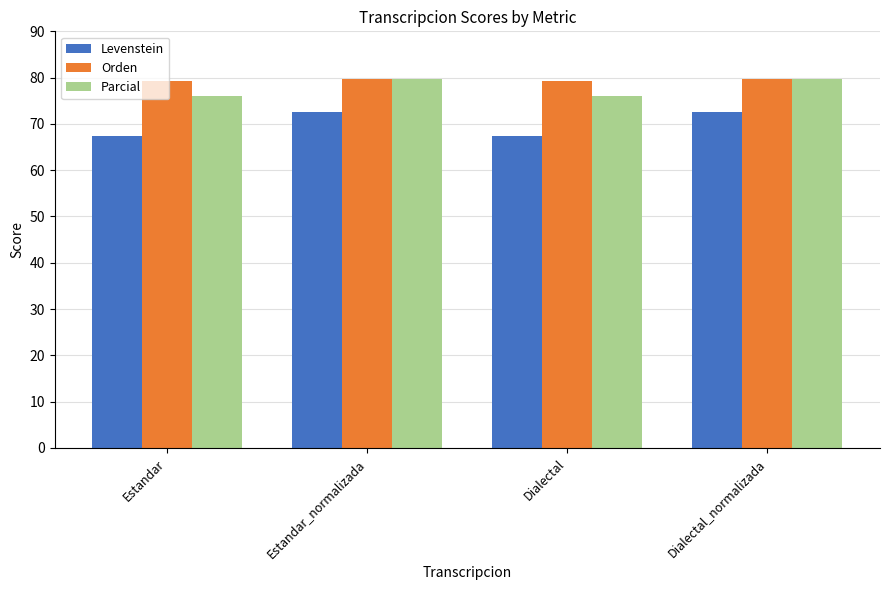

True or false: Parcial has a value of 76.1 at Dialectal.

True